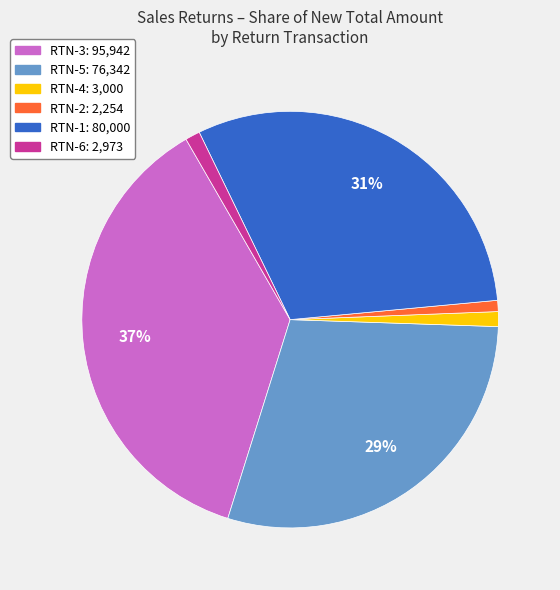

Combined, do RTN-3 and RTN-5 account for over 50%?

Yes